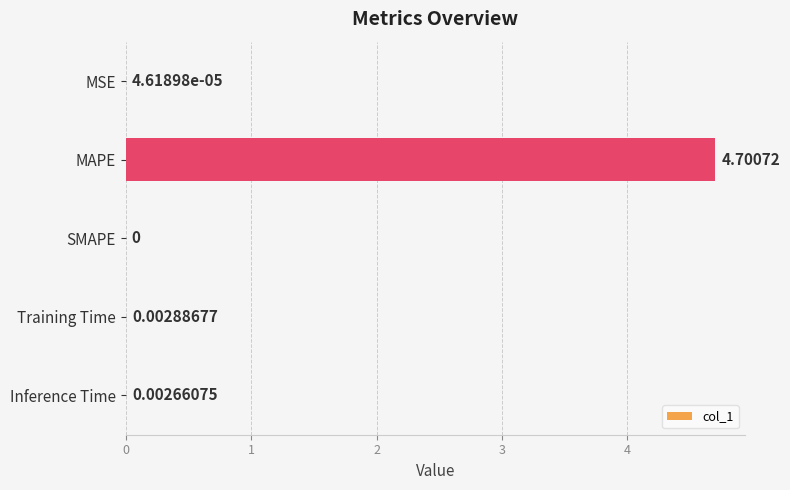

What is the change in value from MAPE to Inference Time?

-4.7